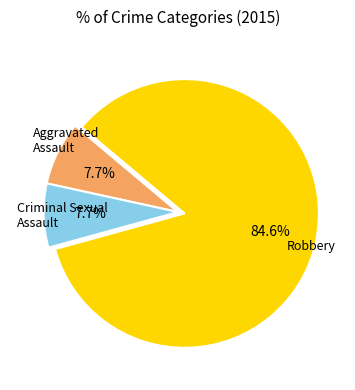

How many segments does this pie chart have?

3